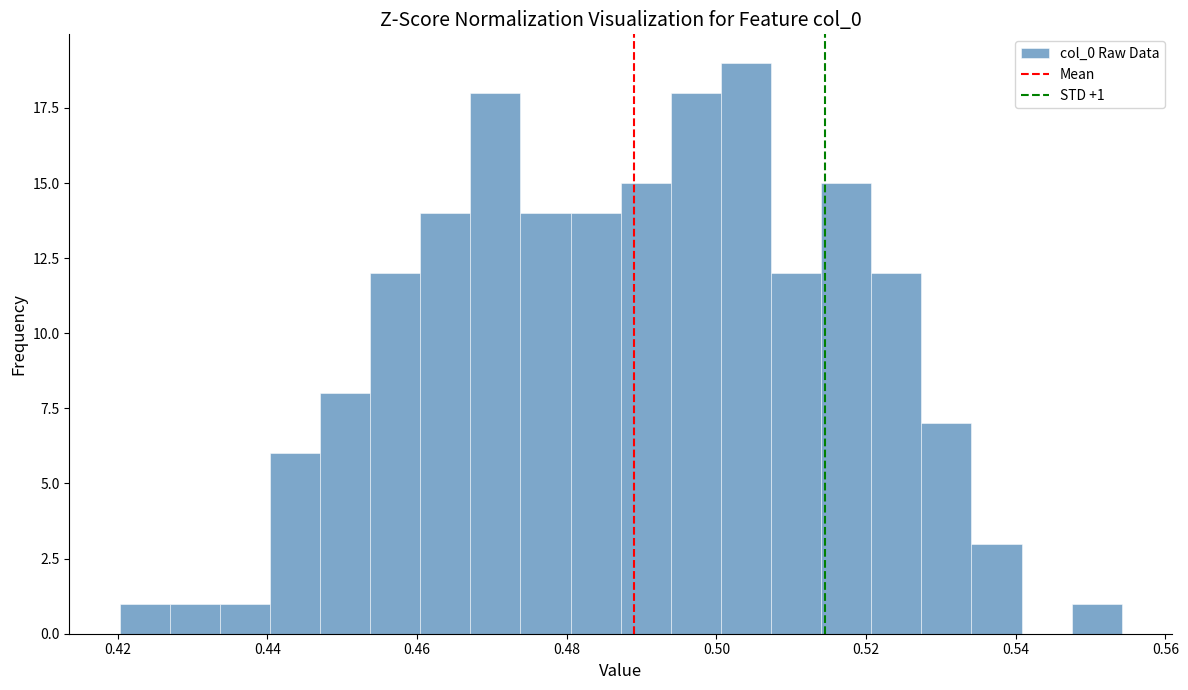

Read against the x-axis, roughly where is the centre of the tallest bar?

0.504